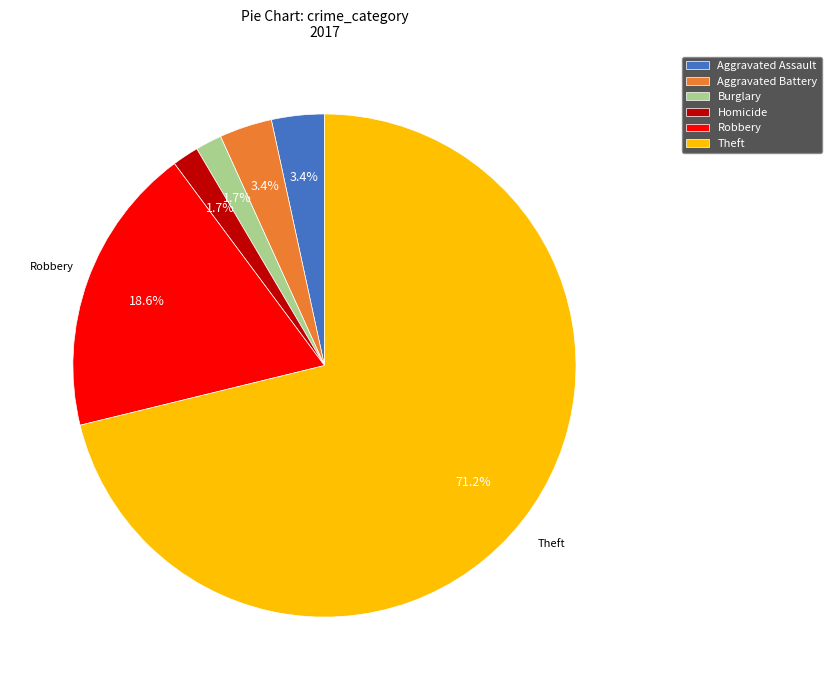

Is the sum of Homicide and Robbery greater than half?

No